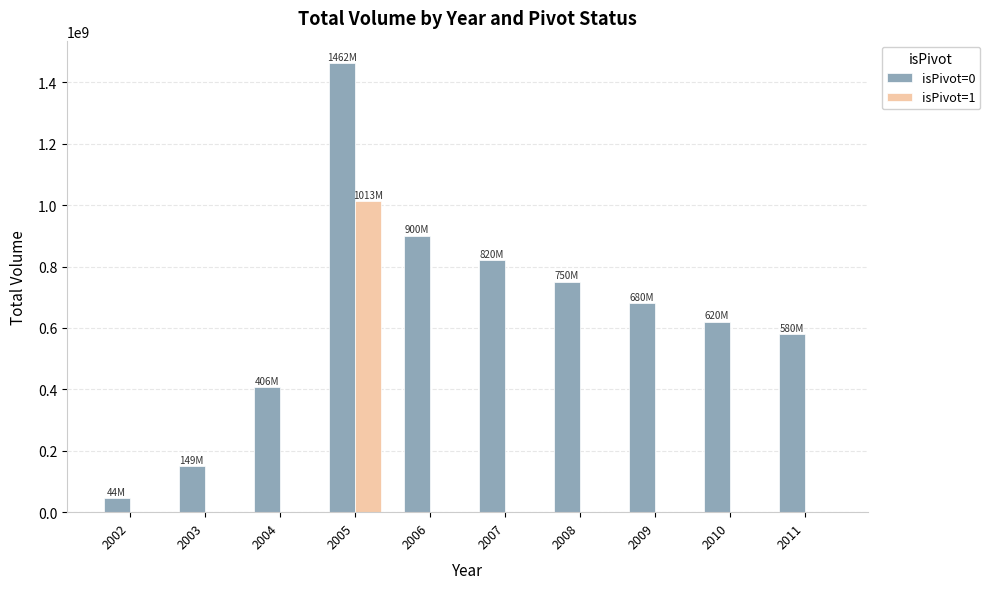

What is the maximum value shown in the chart?

1462376370